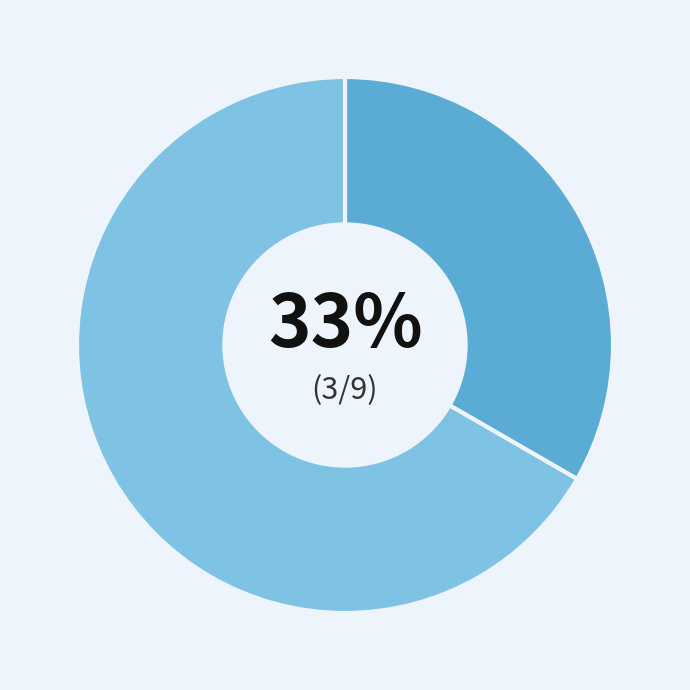

Is there any slice that represents more than half of the pie?

Yes